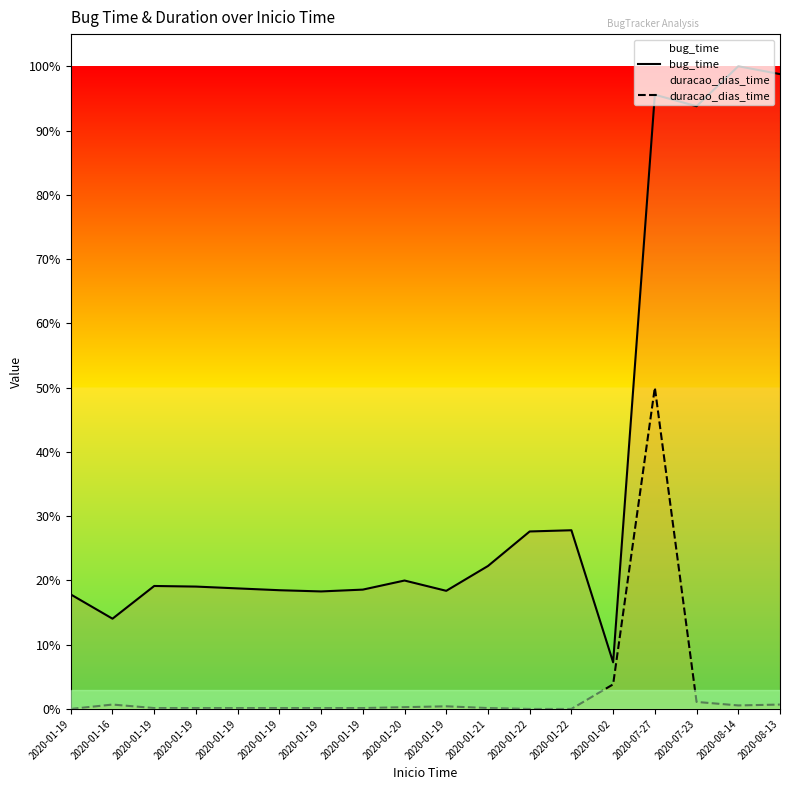

How many interior local peaks does the duracao_dias_time series have?

3